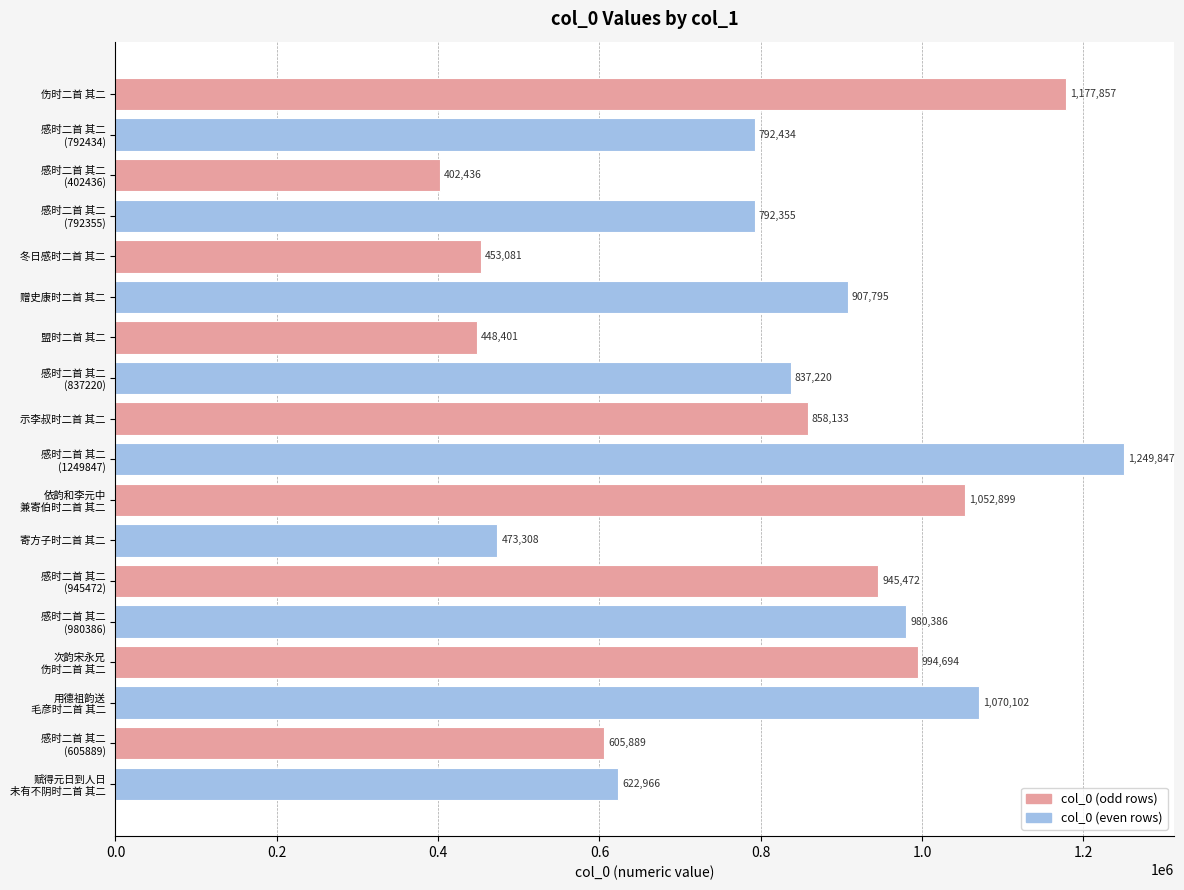

What is the difference between the maximum and minimum values?

847411